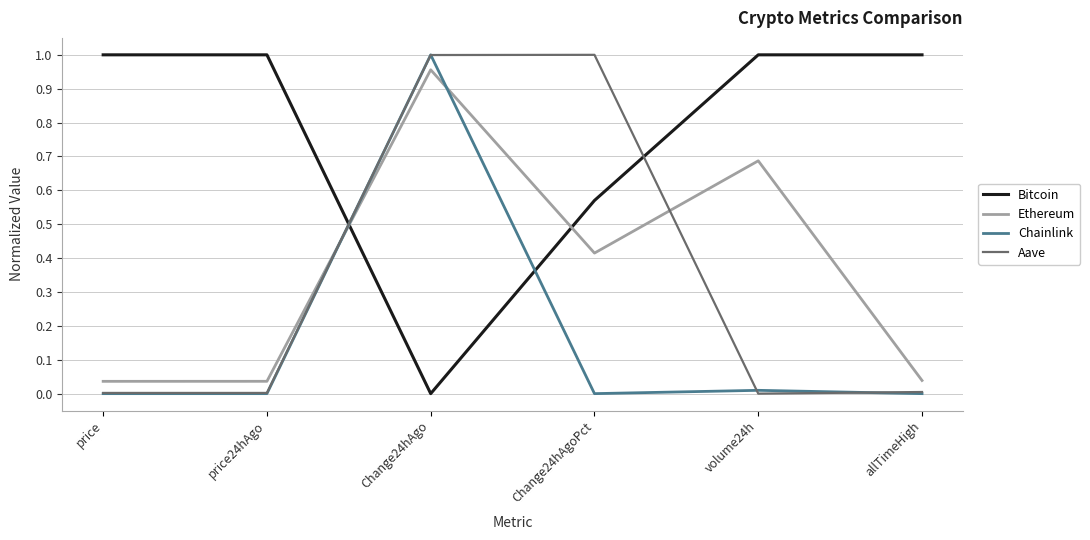

What is the total value across all series at Change24hAgoPct?

2.0